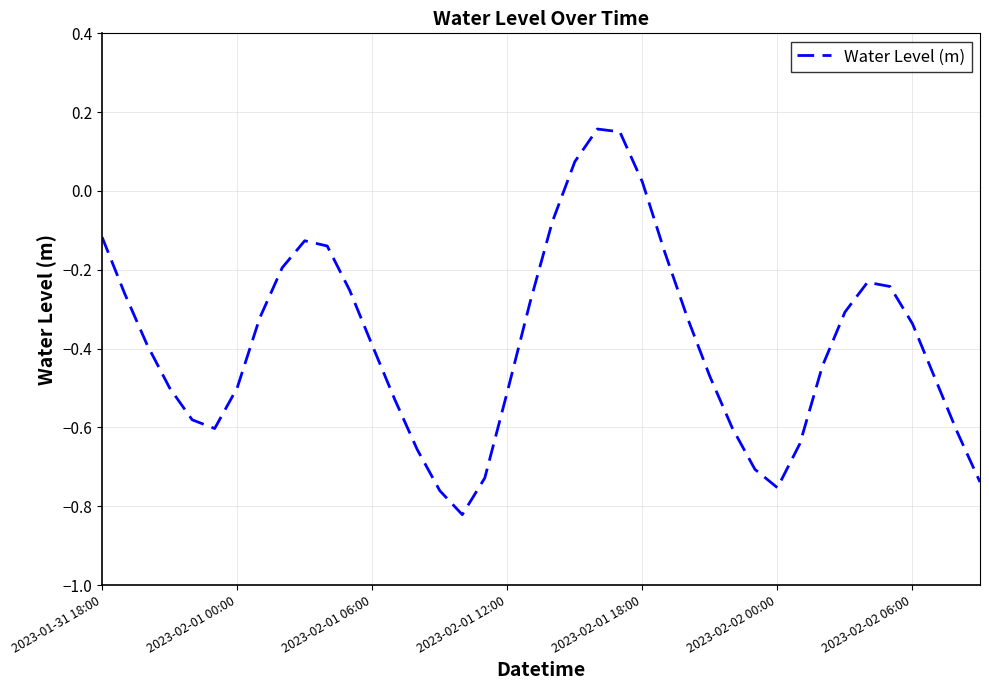

What is the difference between the maximum and minimum values?

1.0